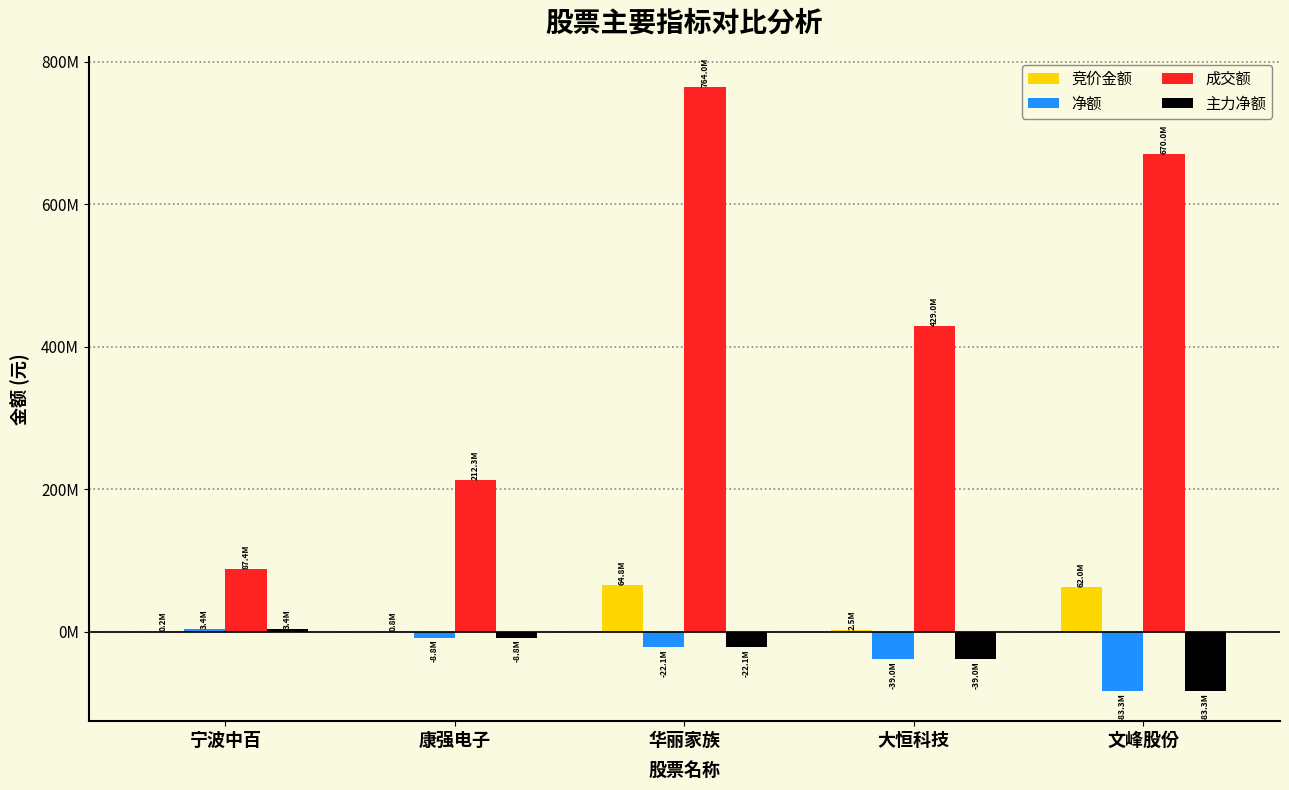

List the series in order of their peak value, highest first.

成交额, 竞价金额, 净额, 主力净额